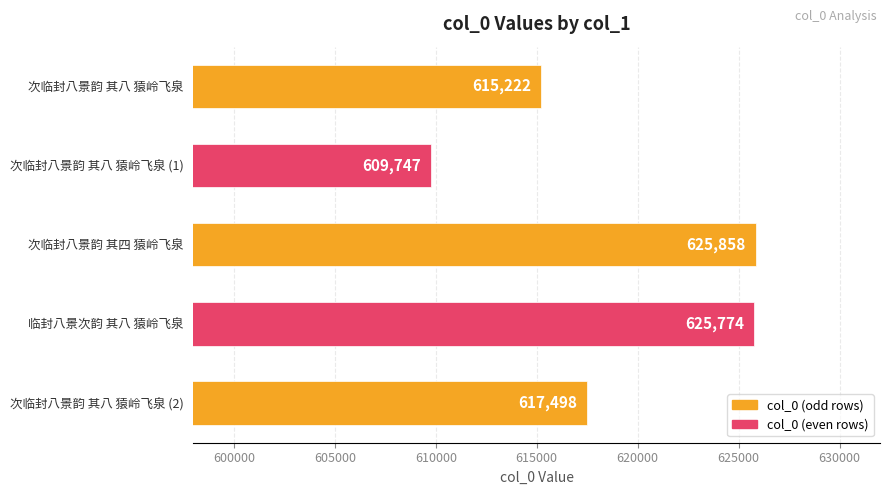

Where is the data nearest to the value 617802?

次临封八景韵 其八 猿岭飞泉 (2)